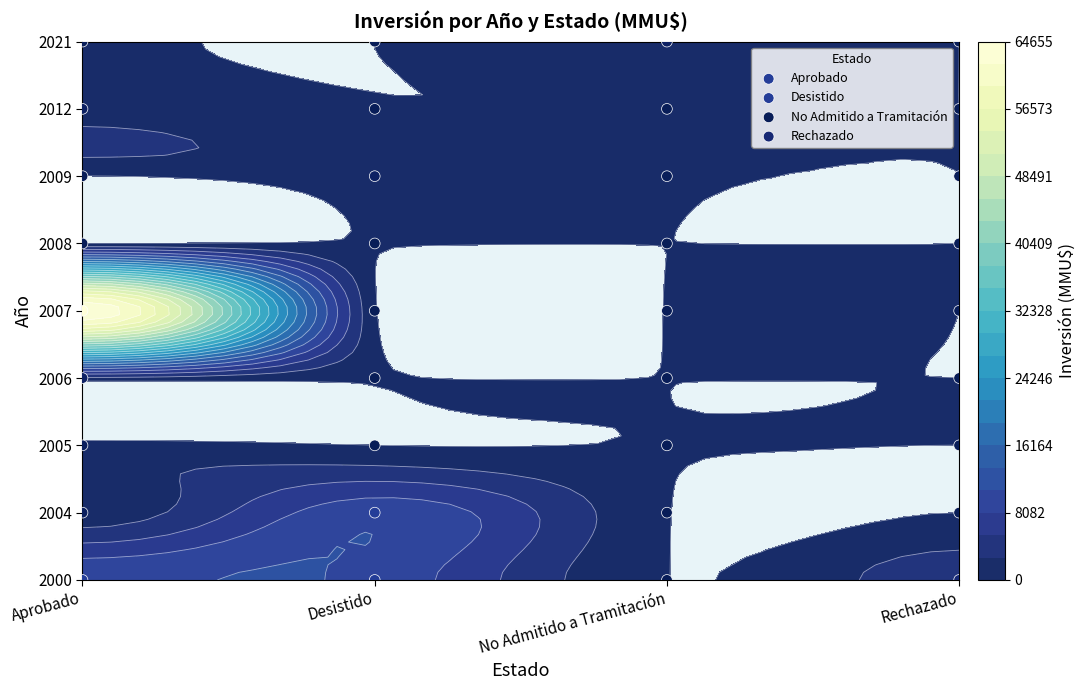

The Desistido series shows 5 at Desistido. True or false?

False